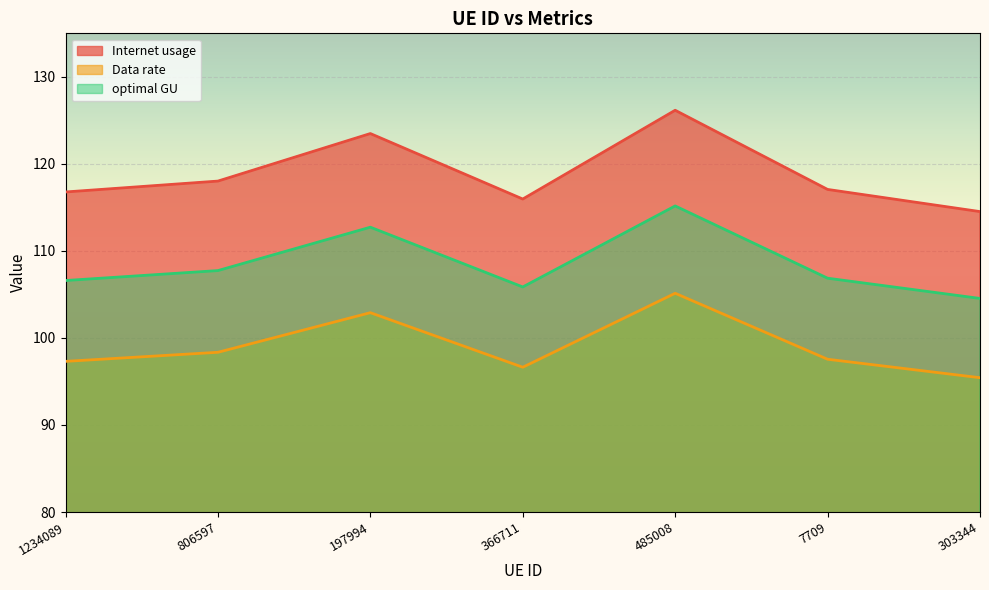

What is the label of the 4th point from the left?

366711